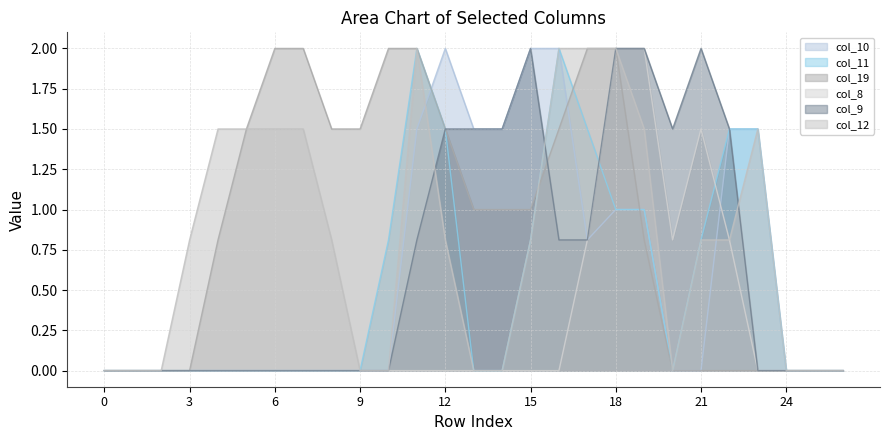

What is the spread (max minus min) of values at 21?

2.0